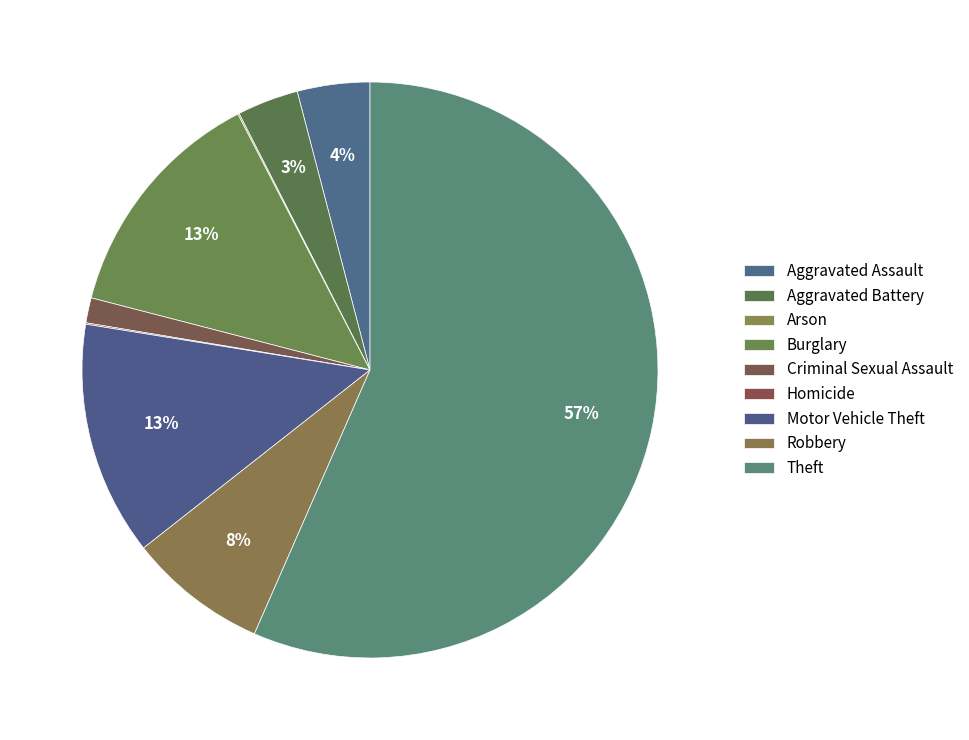

What percentage do Burglary and Motor Vehicle Theft together represent?

26.5%